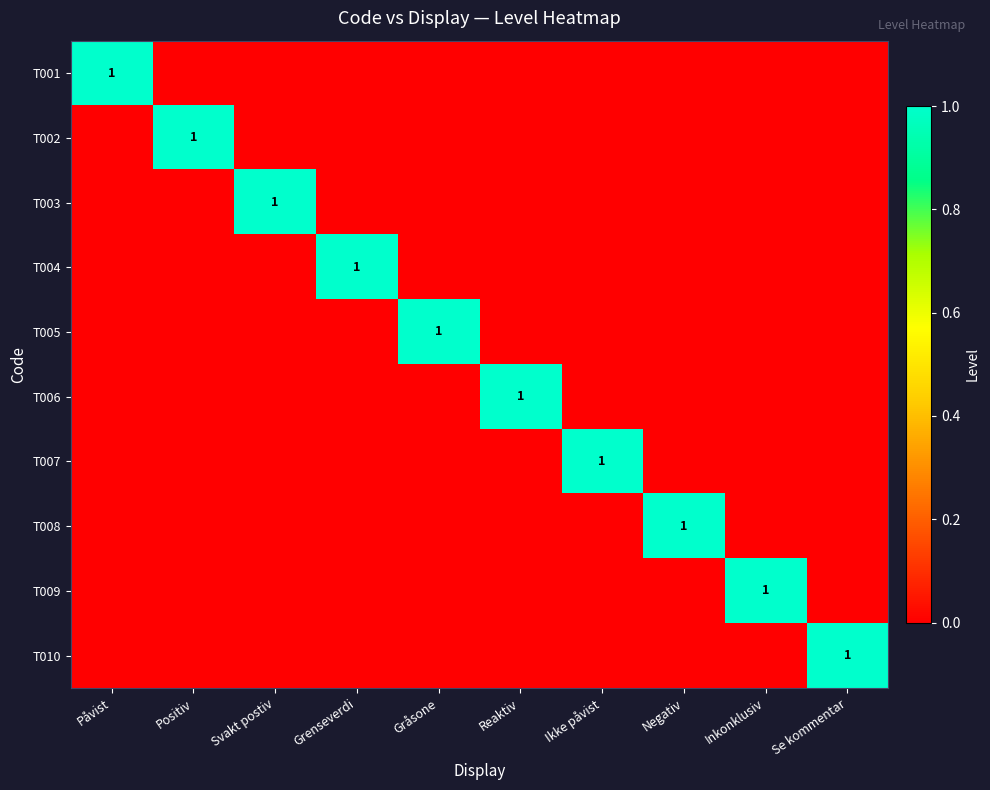

Is it true that T007 equals 1 at Ikke påvist?

True